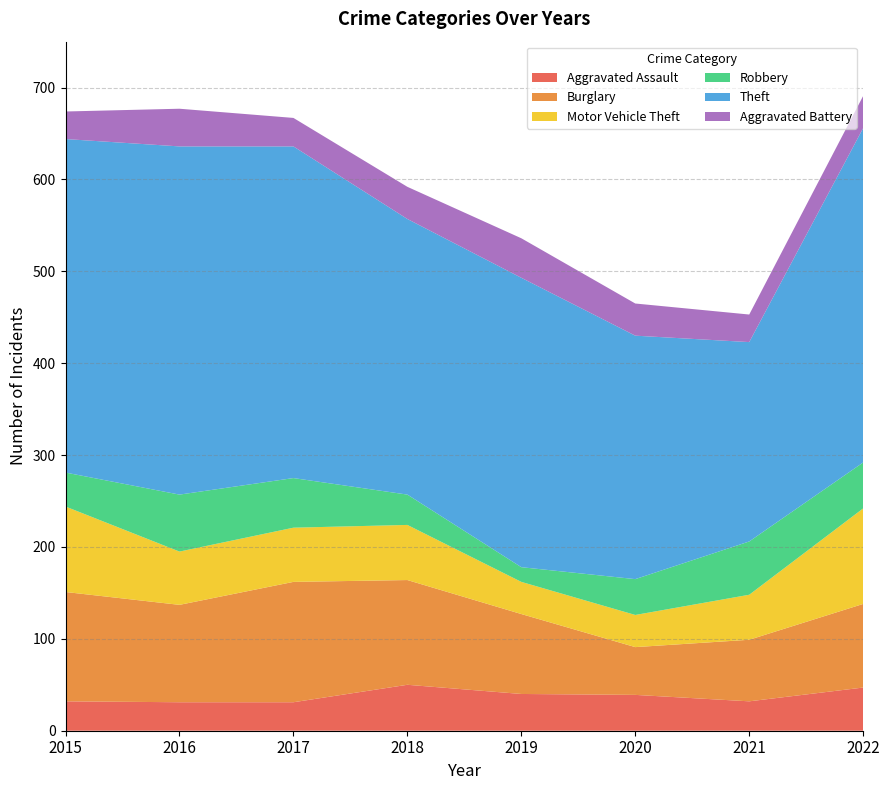

Reading left to right, what are all the values shown in this chart?

Aggravated Assault: 2015=32	2016=31	2017=31	2018=50	2019=40	2020=39	2021=32	2022=47
Burglary: 2015=119	2016=106	2017=131	2018=114	2019=87	2020=52	2021=67	2022=91
Motor Vehicle Theft: 2015=93	2016=58	2017=59	2018=60	2019=35	2020=35	2021=49	2022=104
Robbery: 2015=37	2016=62	2017=54	2018=33	2019=16	2020=39	2021=58	2022=50
Theft: 2015=363	2016=379	2017=361	2018=300	2019=315	2020=265	2021=217	2022=364
Aggravated Battery: 2015=30	2016=41	2017=31	2018=35	2019=43	2020=35	2021=30	2022=35